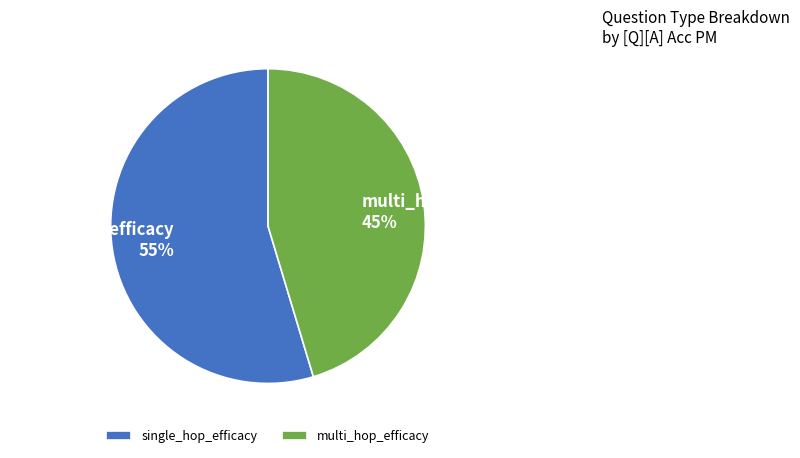

True or false: single_hop_efficacy accounts for 66% of the total.

False